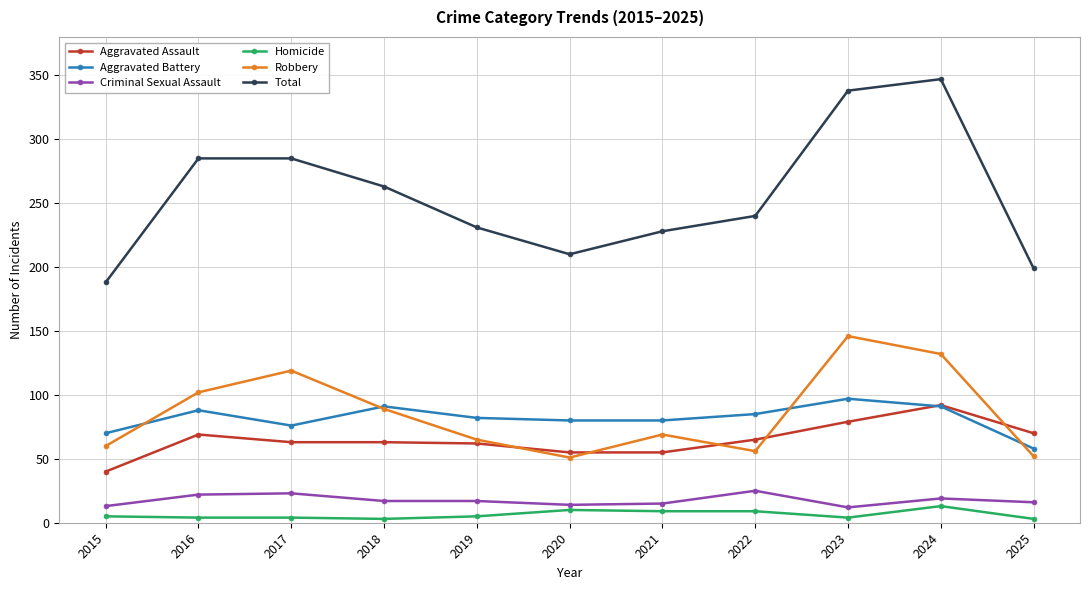

True or false: Total has more than 2 points higher than both neighbors.

False